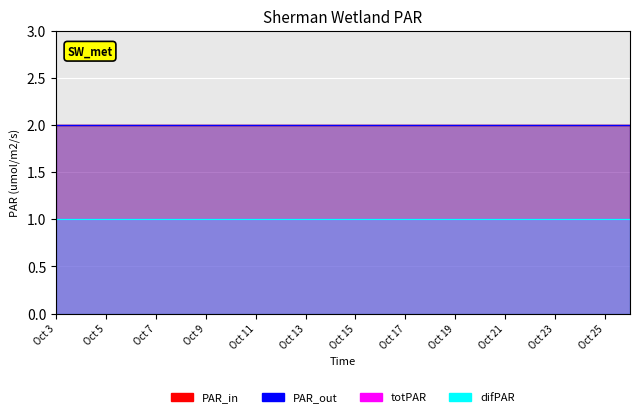

Reading left to right, list all the values displayed in this chart.

PAR_in: 2	2	2	2	2	2	2	2	2	2	2	2	2	2	2	2	2	2	2	2	2	2	2	2
PAR_out: 2	2	2	2	2	2	2	2	2	2	2	2	2	2	2	2	2	2	2	2	2	2	2	2
totPAR: 1	1	1	1	1	1	1	1	1	1	1	1	1	1	1	1	1	1	1	1	1	1	1	1
difPAR: 1	1	1	1	1	1	1	1	1	1	1	1	1	1	1	1	1	1	1	1	1	1	1	1